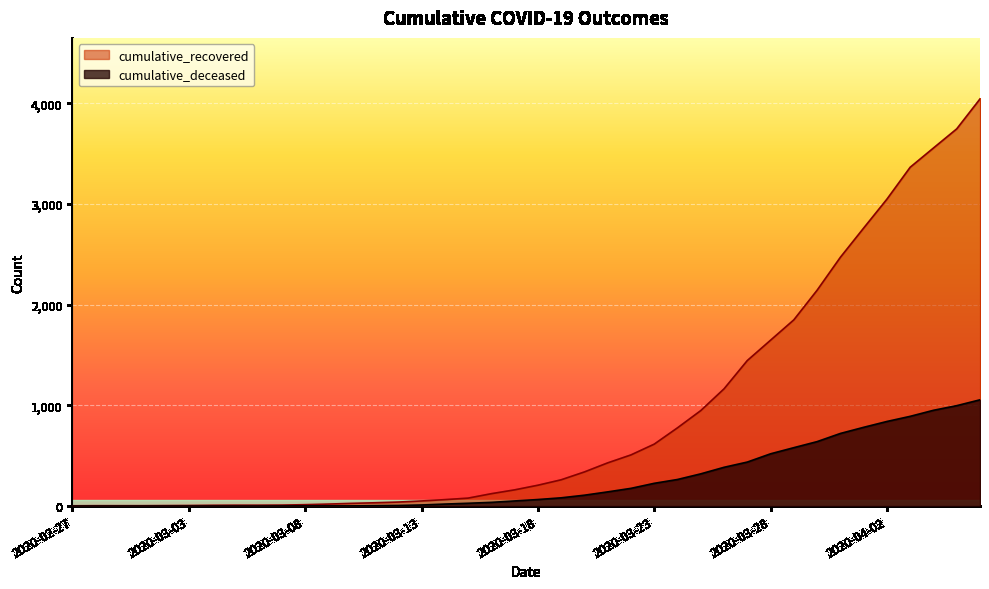

Which series changed the most between 2020-03-25 and 2020-04-05?

cumulative_recovered